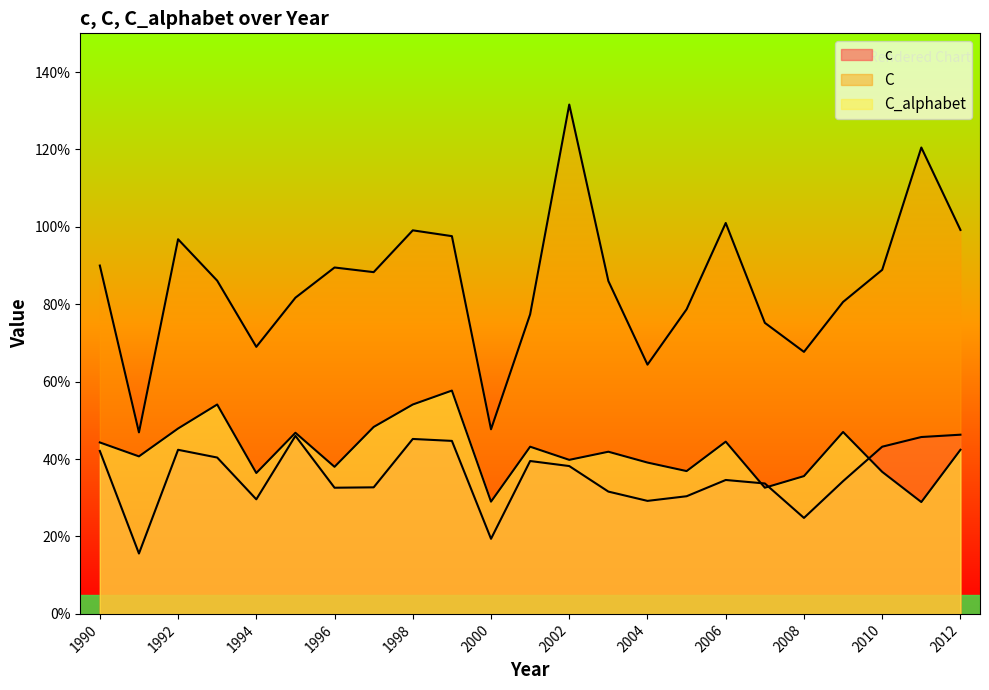

Does the chart display data point markers on the line(s)?

No